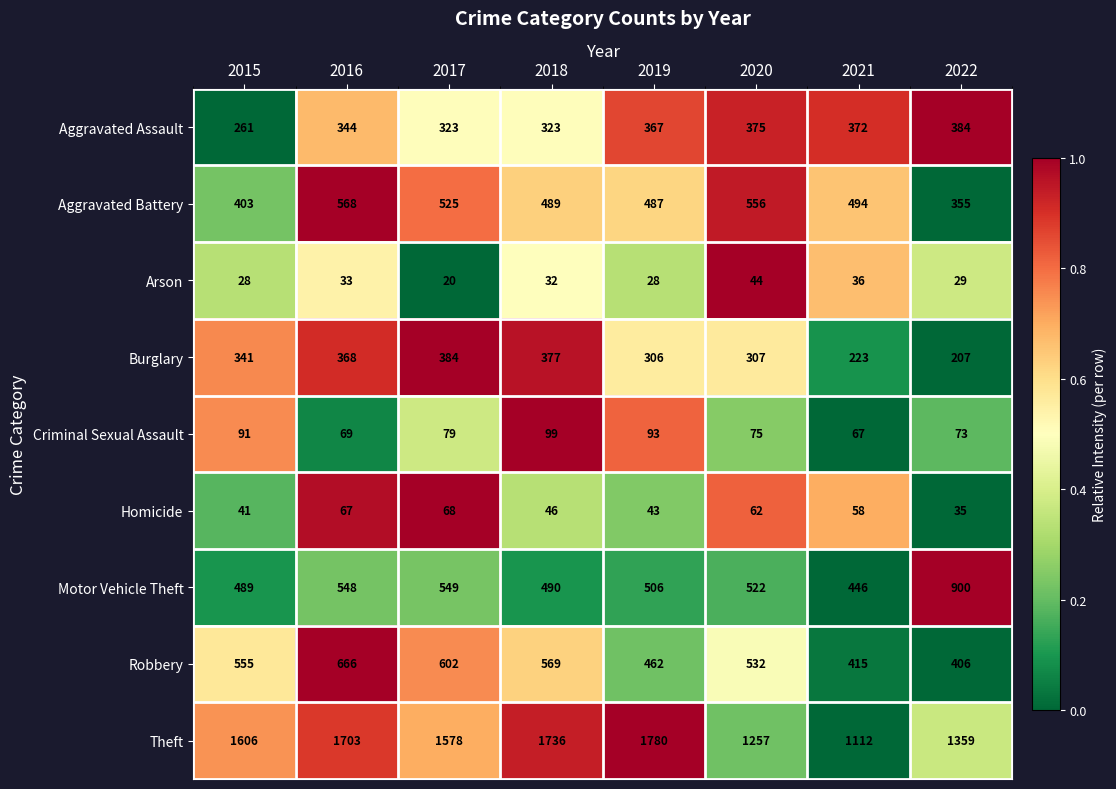

What value does the Motor Vehicle Theft series have at 2021, to the nearest 50?

450